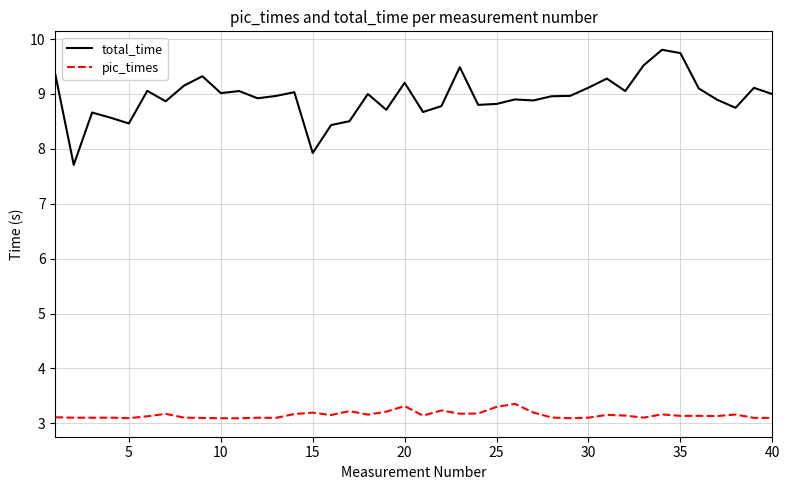

Which series has the largest range (max minus min)?

total_time